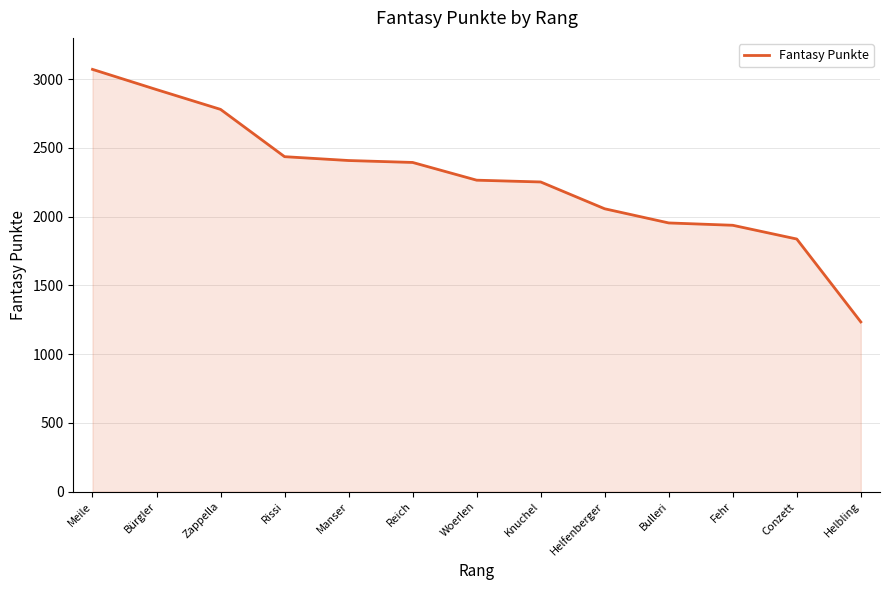

The chart shows a value of 2780 at Zappella. True or false?

True